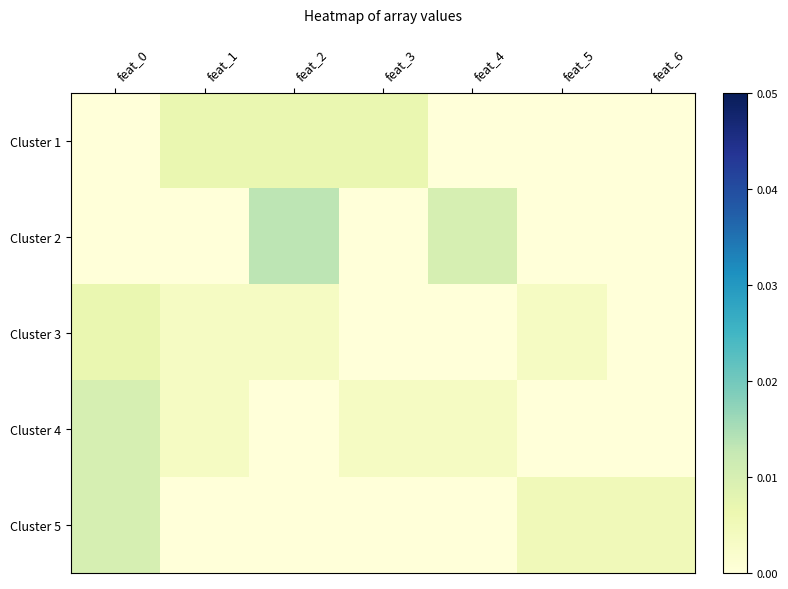

How many data points does each series have?

7